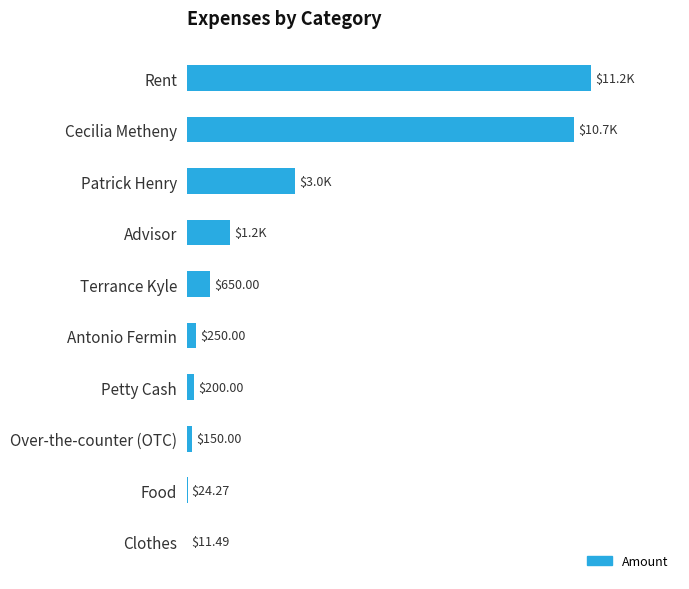

Which category has the highest value across all series?

Rent